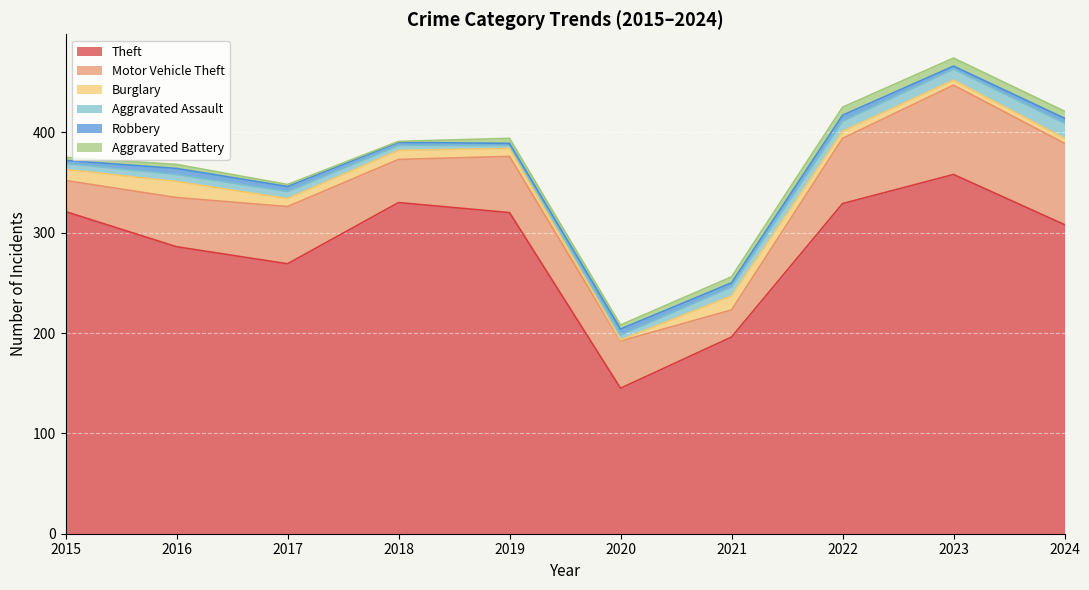

Where is the first local maximum for Aggravated Battery?

2016